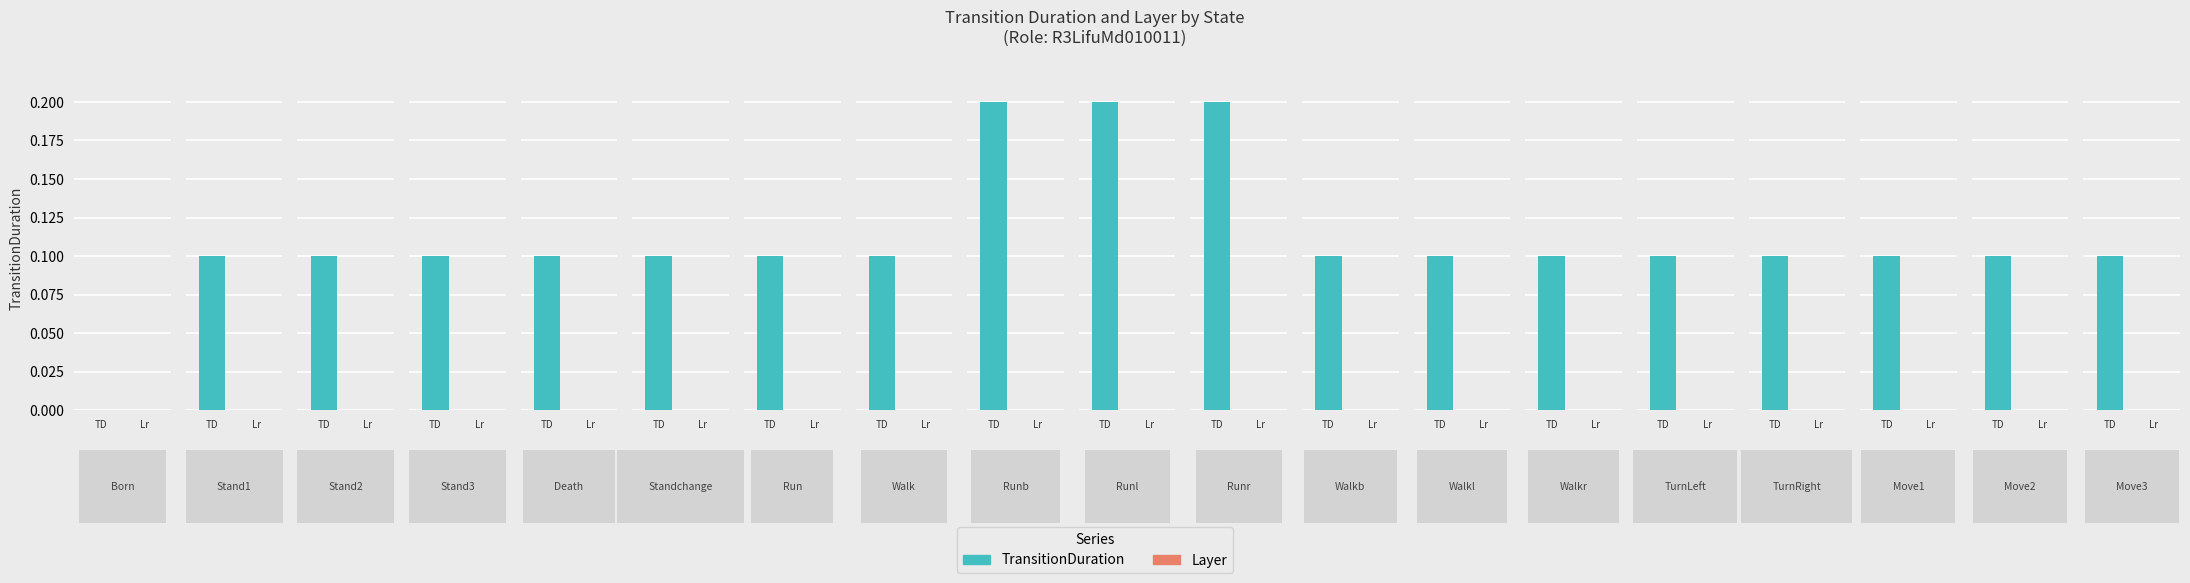

Which label corresponds to the largest value in the chart?

Runb